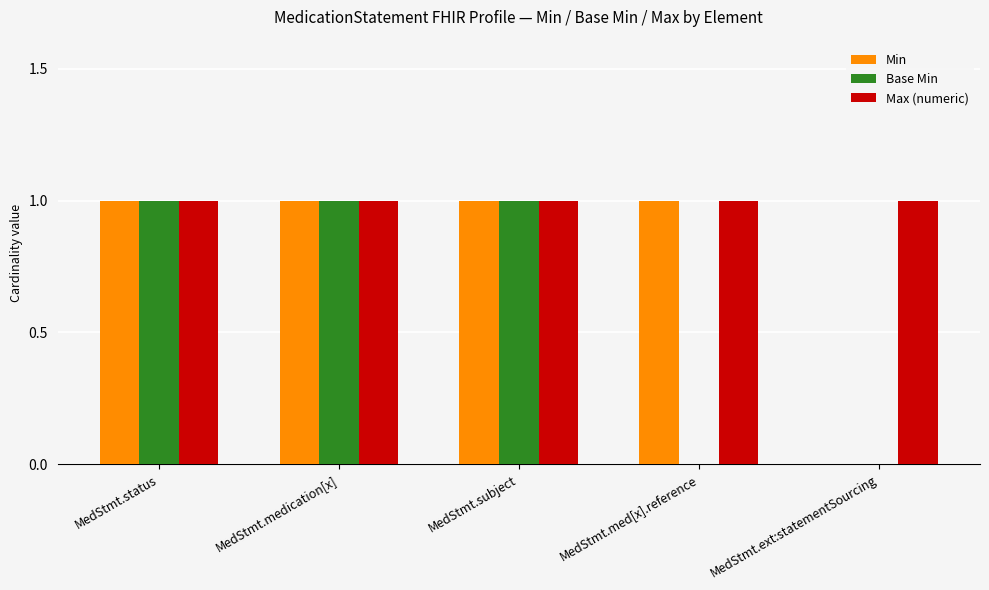

Count the number of data series in this chart.

3